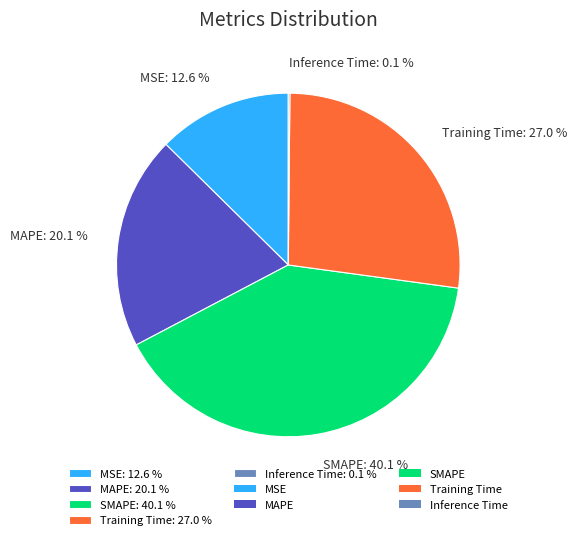

Between Training Time: 27.0 % and SMAPE: 40.1 %, which is larger?

SMAPE: 40.1 %